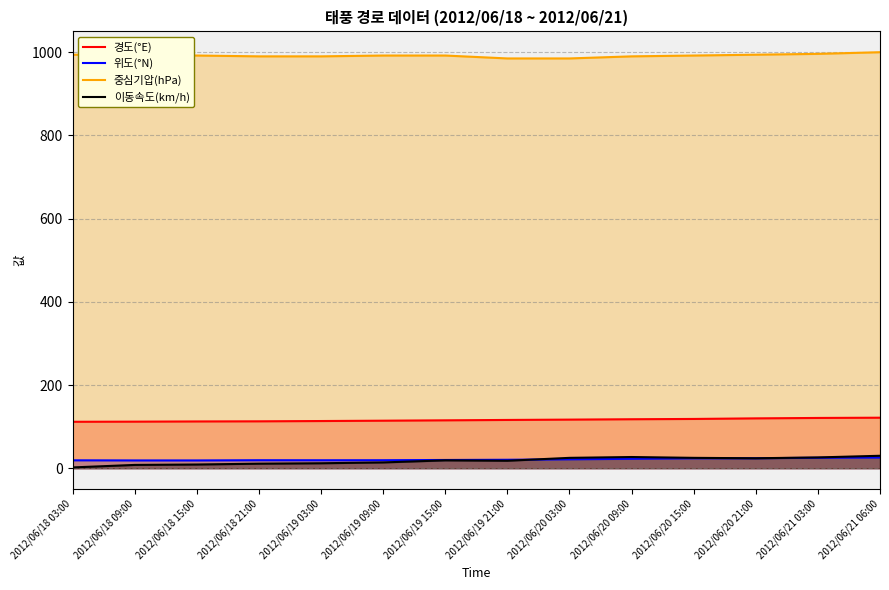

Is it true that 중심기압(hPa) equals 996.0 at 2012/06/21 03:00?

True